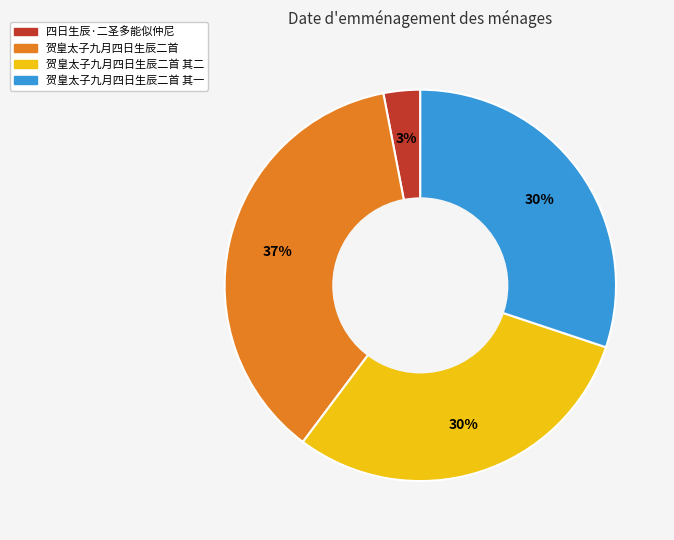

To the nearest percent, what percentage of the pie is 贺皇太子九月四日生辰二首 其一?

30%